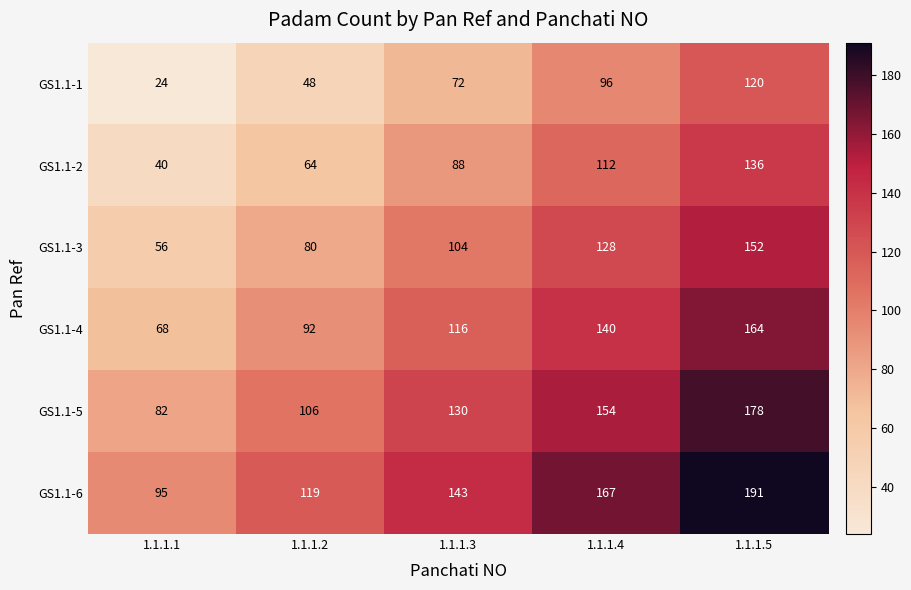

Reading right to left, list all the values displayed in this chart.

GS1.1-1: 1.1.1.5=120	1.1.1.4=96	1.1.1.3=72	1.1.1.2=48	1.1.1.1=24
GS1.1-2: 1.1.1.5=136	1.1.1.4=112	1.1.1.3=88	1.1.1.2=64	1.1.1.1=40
GS1.1-3: 1.1.1.5=152	1.1.1.4=128	1.1.1.3=104	1.1.1.2=80	1.1.1.1=56
GS1.1-4: 1.1.1.5=164	1.1.1.4=140	1.1.1.3=116	1.1.1.2=92	1.1.1.1=68
GS1.1-5: 1.1.1.5=178	1.1.1.4=154	1.1.1.3=130	1.1.1.2=106	1.1.1.1=82
GS1.1-6: 1.1.1.5=191	1.1.1.4=167	1.1.1.3=143	1.1.1.2=119	1.1.1.1=95